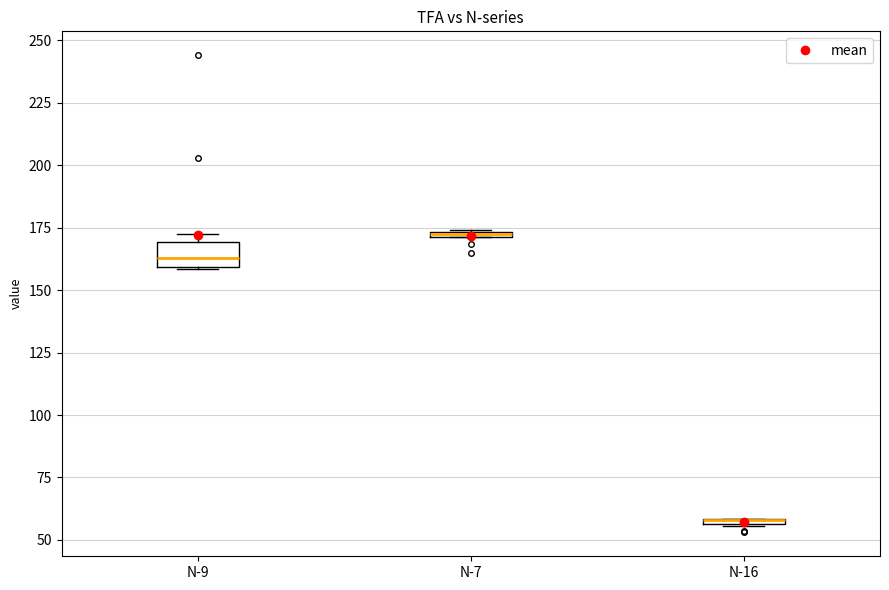

Where is the lower edge of the box for N-7 on the y-axis? The values are not printed on the chart, so give them approximately, as read against the axis.

170